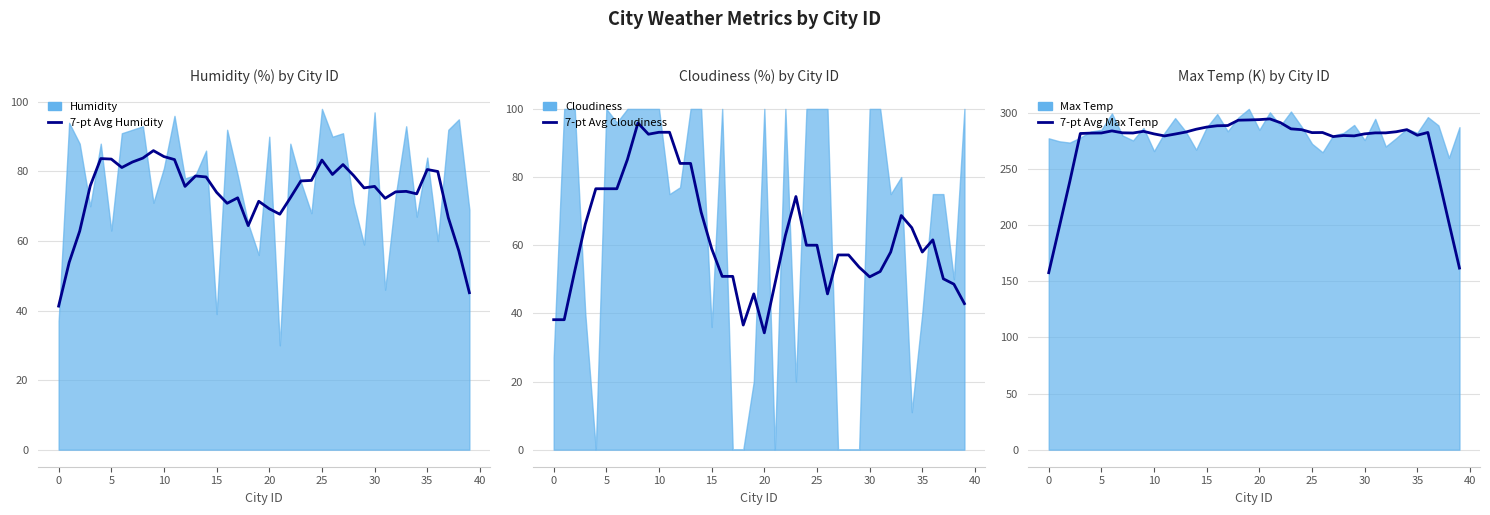

True or false: 7-pt Avg Humidity has more than 0 points higher than both neighbors.

True